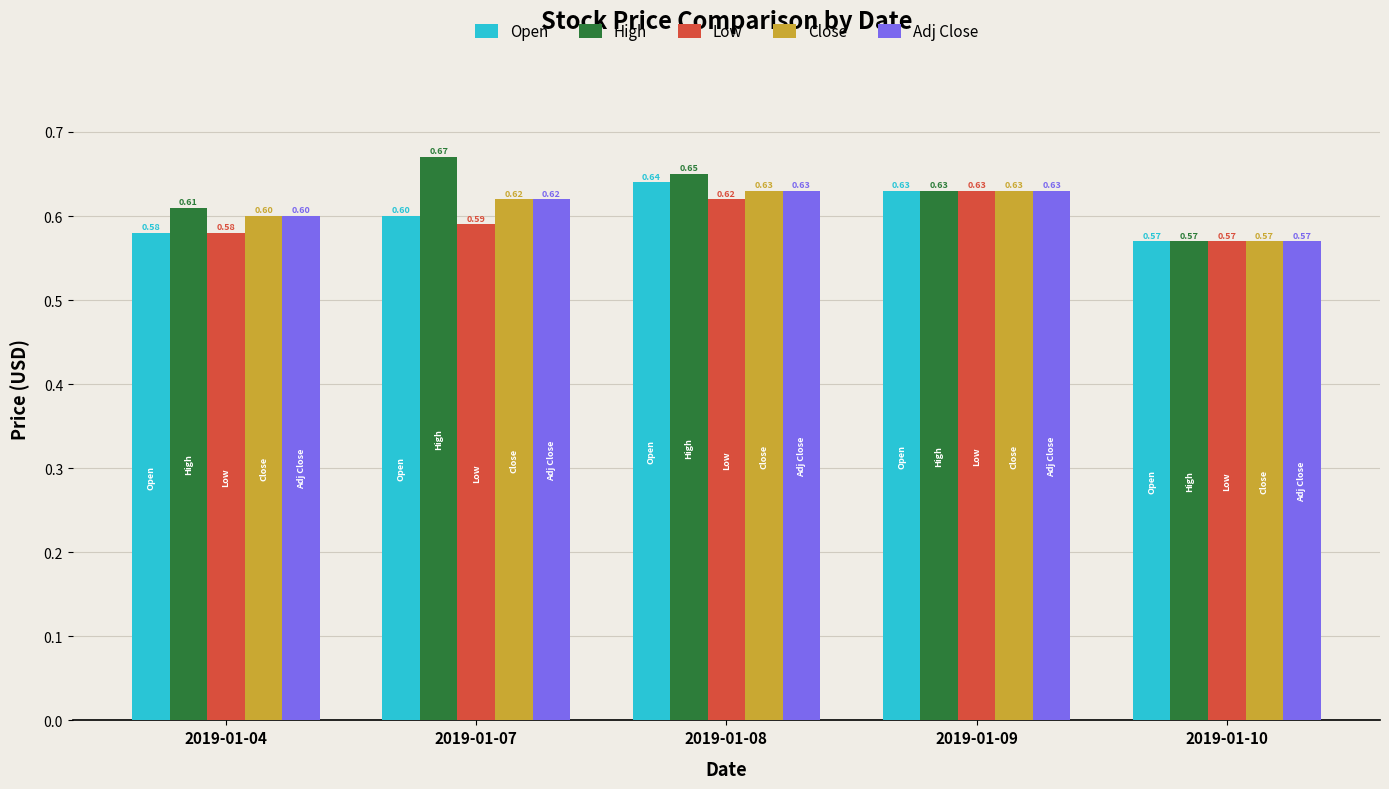

Which series has the largest range (max minus min)?

High